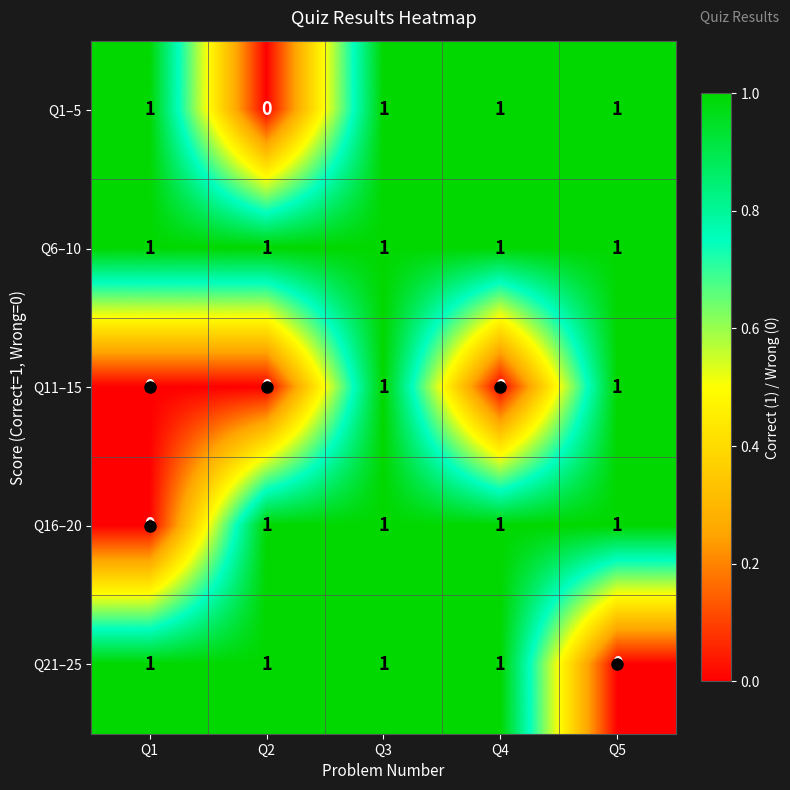

At how many categories does at least one series exceed 0?

5